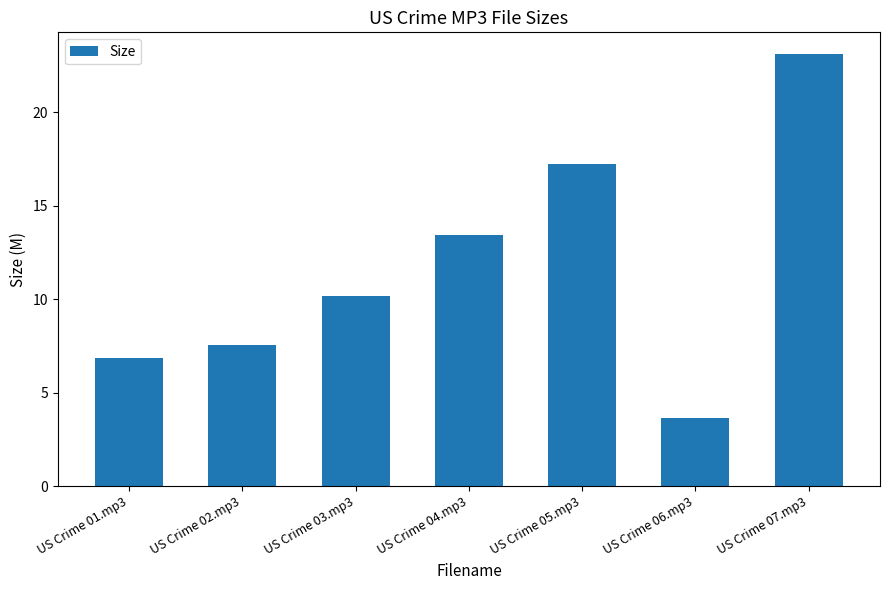

What is the label of the 1st bar from the left?

US Crime 01.mp3